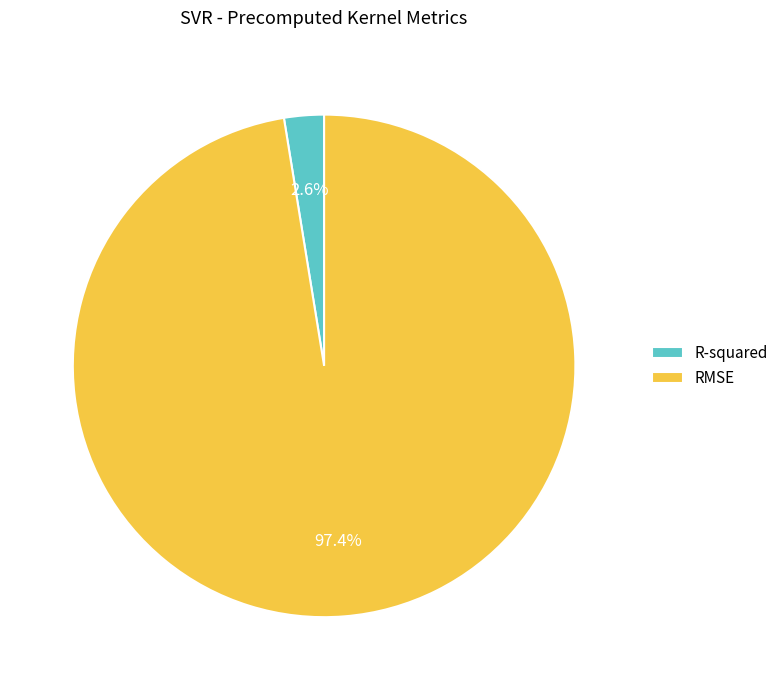

To the nearest percent, what is the difference between the RMSE and R-squared slice percentages?

95%